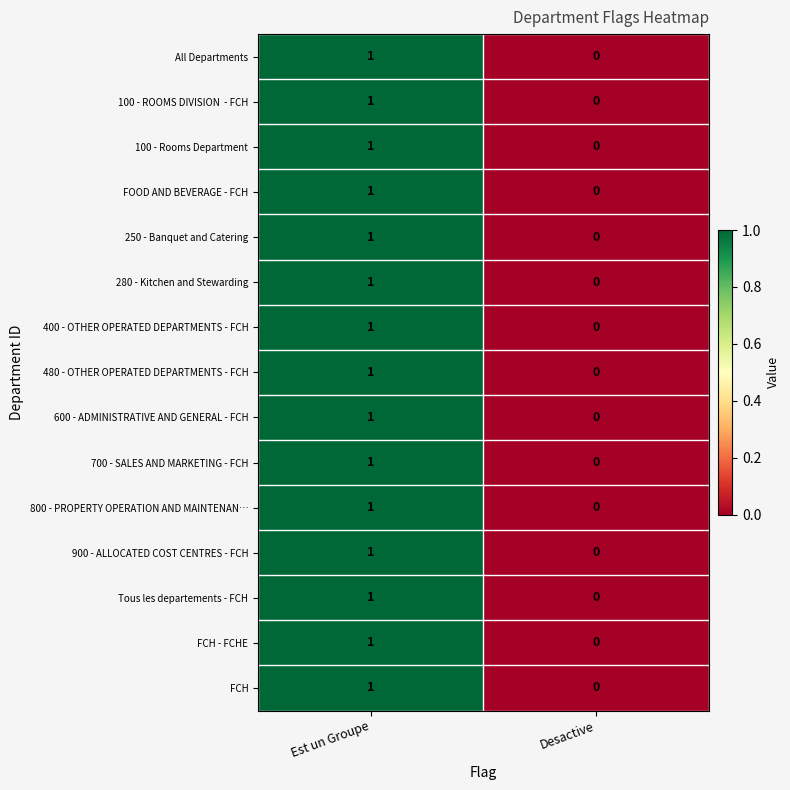

True or false: 700 - SALES AND MARKETING - FCH has a value of 0 at Desactive.

True